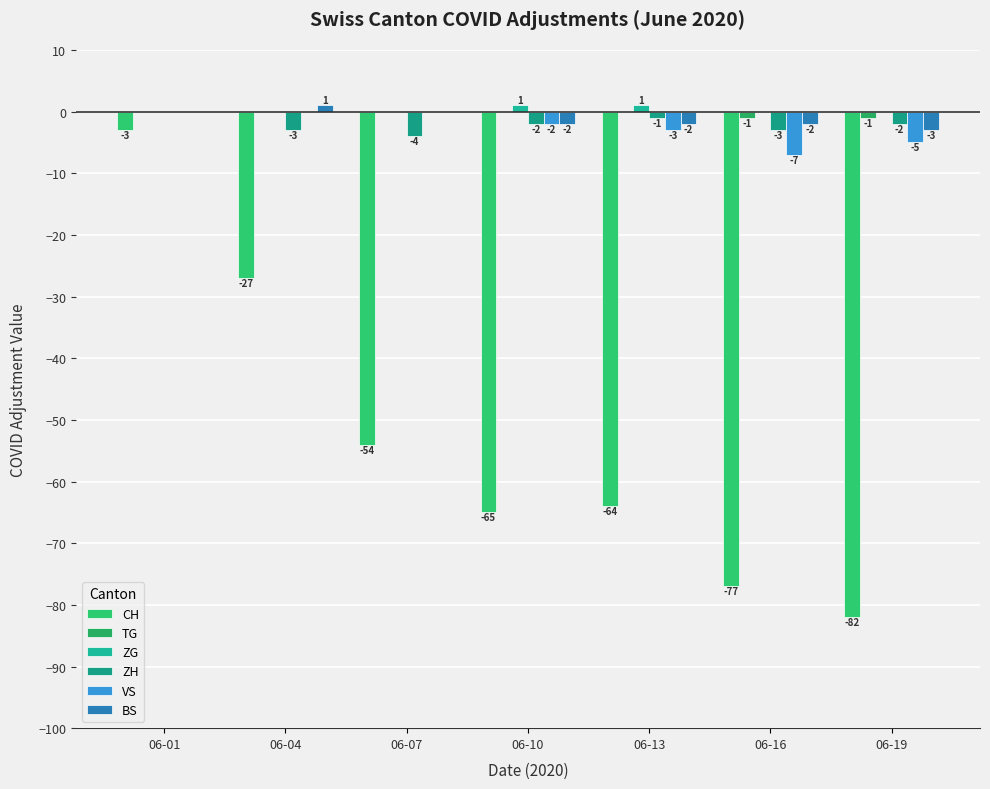

Reading right to left, list all the values displayed in this chart.

CH: 06-19=-82	06-16=-77	06-13=-64	06-10=-65	06-07=-54	06-04=-27	06-01=-3
TG: 06-19=-1	06-16=-1	06-13=0	06-10=0	06-07=0	06-04=0	06-01=0
ZG: 06-19=0	06-16=0	06-13=1	06-10=1	06-07=0	06-04=0	06-01=0
ZH: 06-19=-2	06-16=-3	06-13=-1	06-10=-2	06-07=-4	06-04=-3	06-01=0
VS: 06-19=-5	06-16=-7	06-13=-3	06-10=-2	06-07=0	06-04=0	06-01=0
BS: 06-19=-3	06-16=-2	06-13=-2	06-10=-2	06-07=0	06-04=1	06-01=0